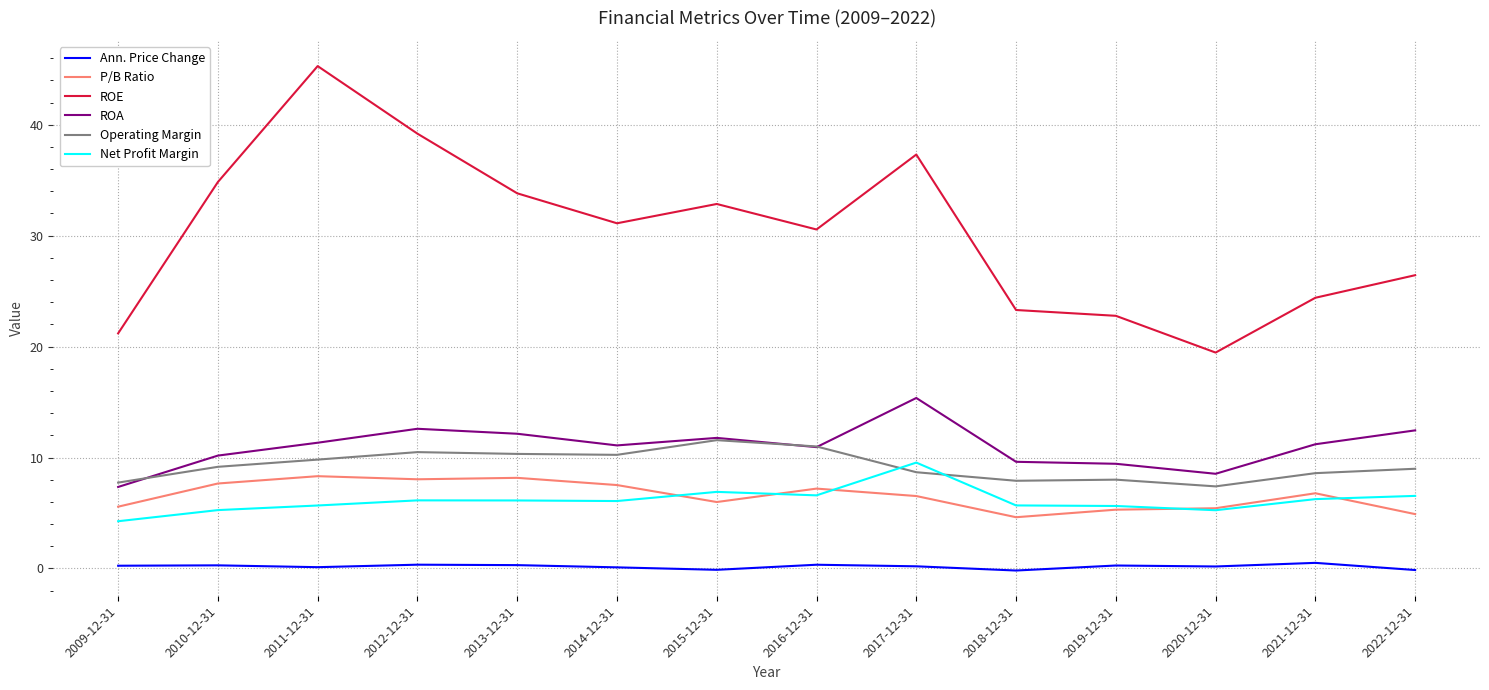

Between which two adjacent categories do P/B Ratio and Net Profit Margin first intersect?

2014-12-31 and 2015-12-31